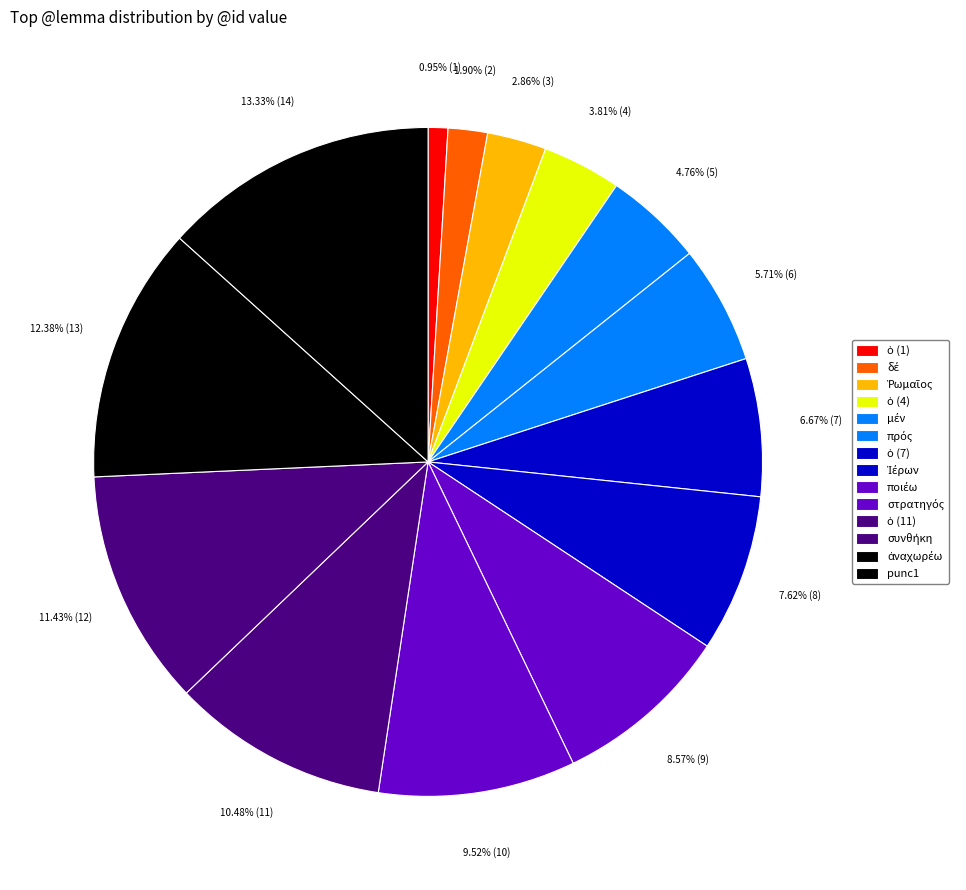

What percentage is the στρατηγός slice, to the nearest percent?

10%